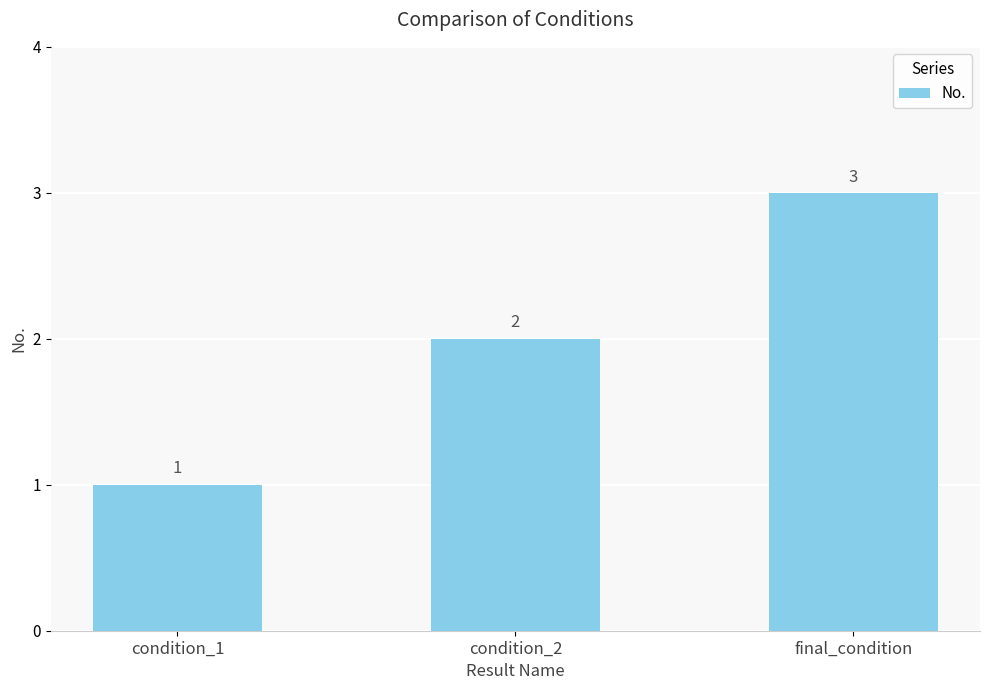

Between condition_2 and condition_1, which is larger?

condition_2